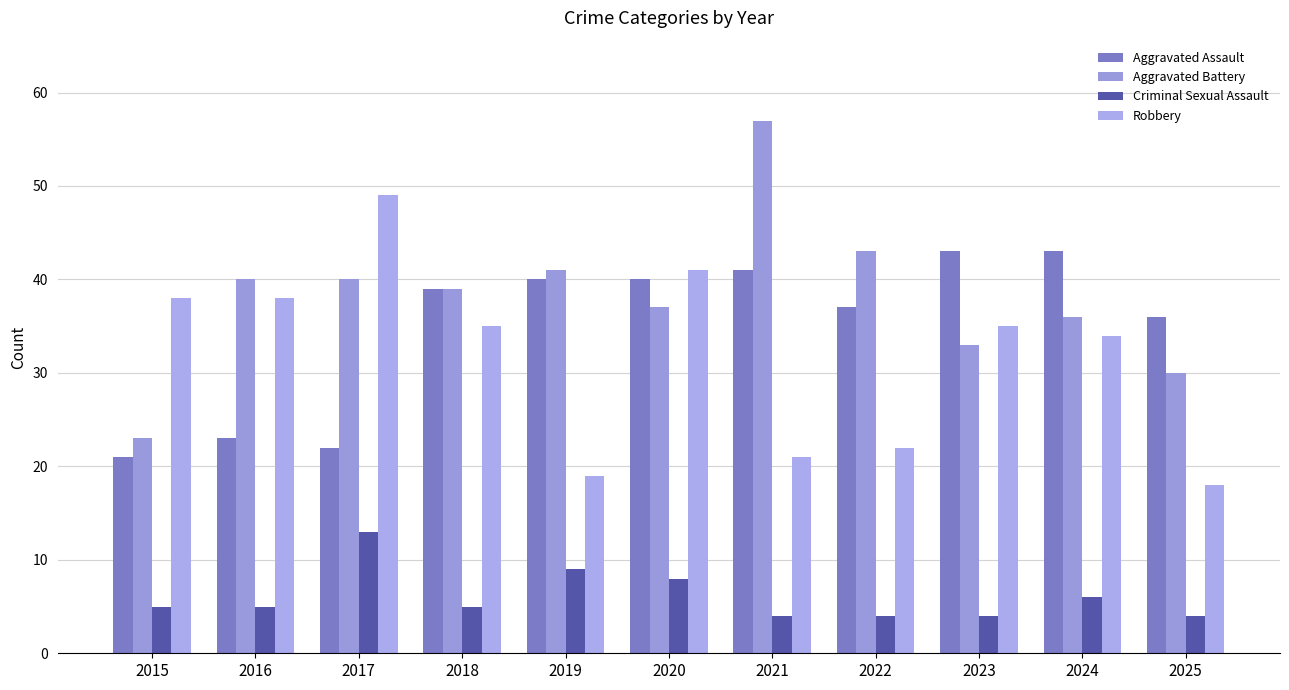

True or false: Aggravated Assault has a value of 17 at 2023.

False